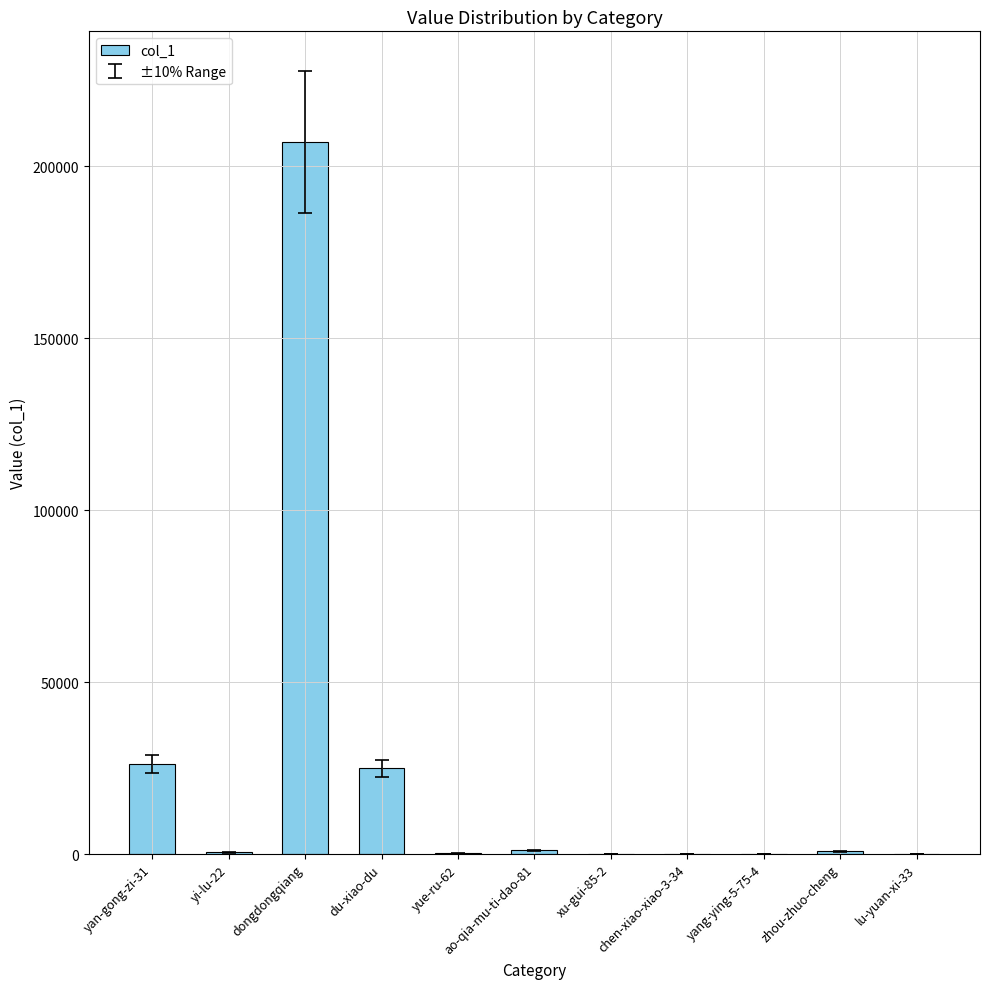

Is it true that the value at dongdongqiang is 207096?

True